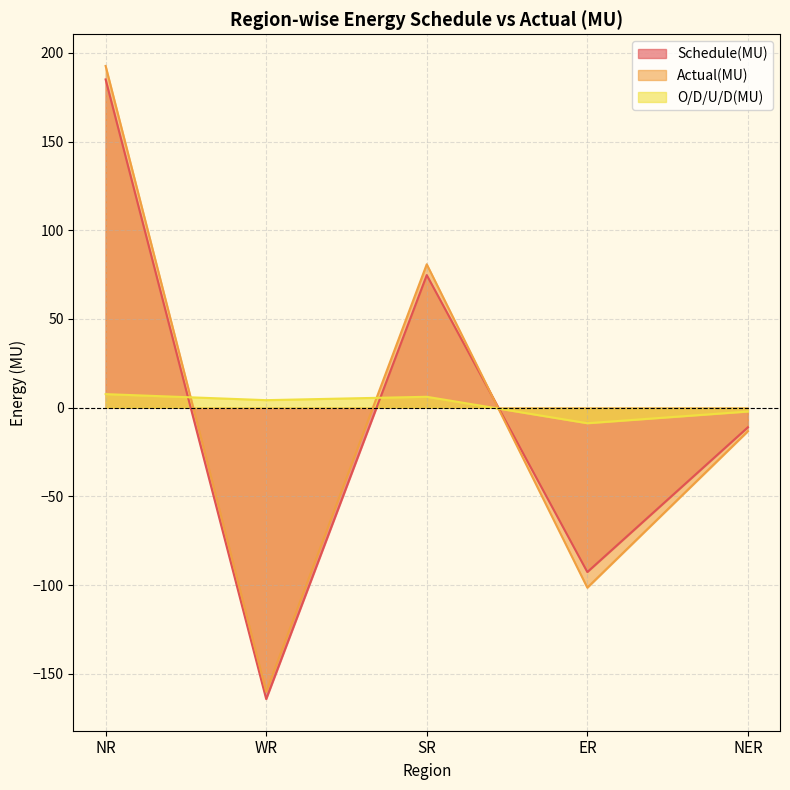

How many data points in O/D/U/D(MU) are above 4?

3